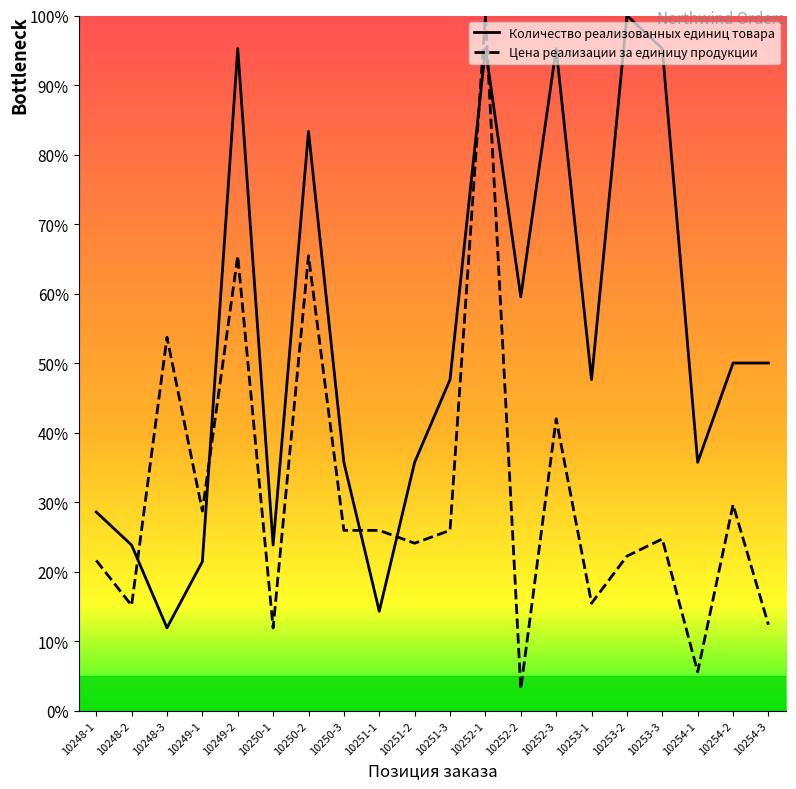

Is the value of Количество реализованных единиц товара at 10252-3 greater than the value of Цена реализации за единицу продукции at 10248-3?

Yes